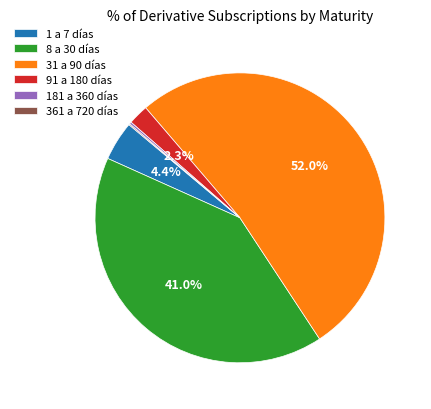

Which category has the biggest portion of the pie?

31 a 90 días